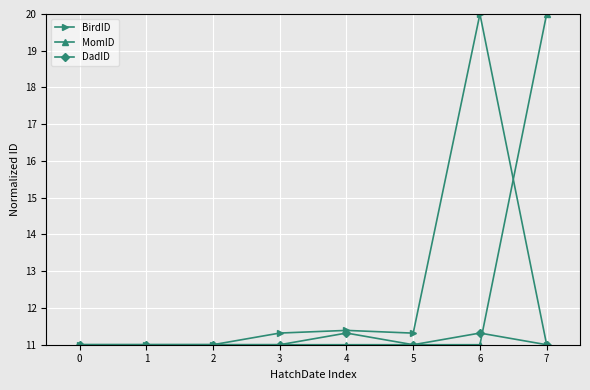

What is the maximum value for MomID?

20.0